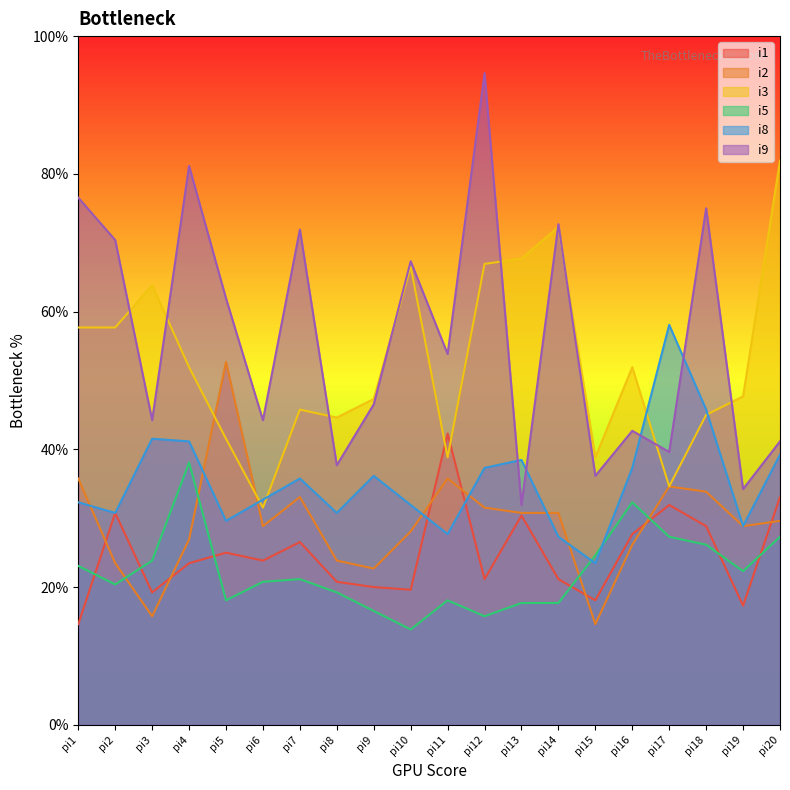

Where is the first local minimum for i5?

pi2